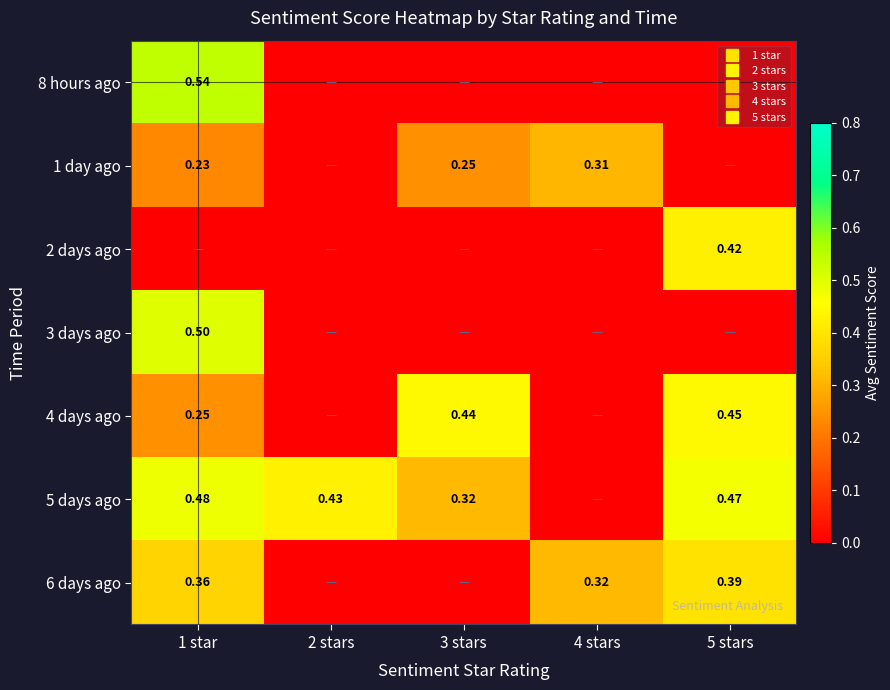

At which label does 4 days ago reach its minimum?

2 stars